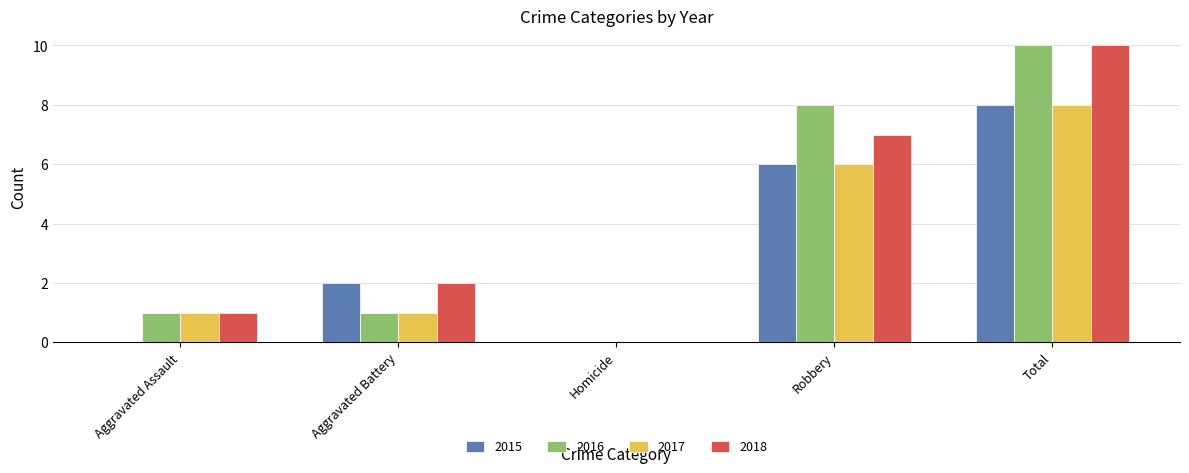

What is the greatest value displayed?

10